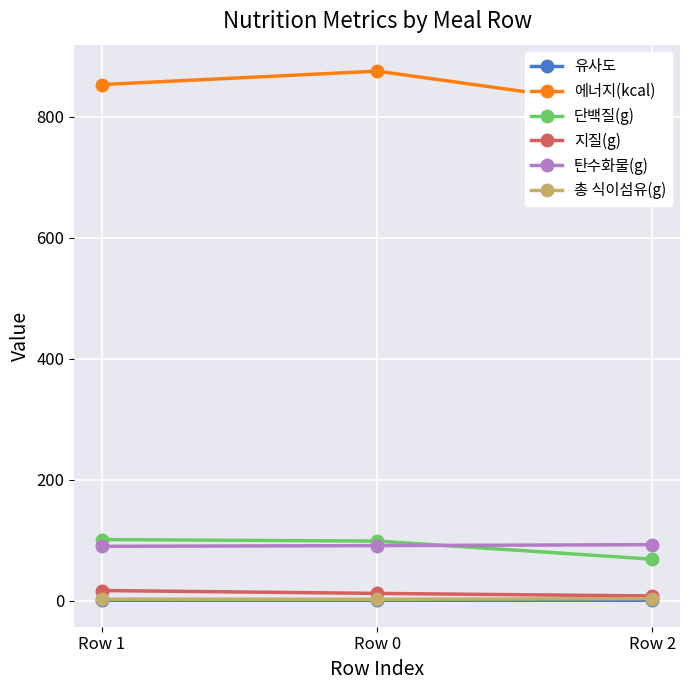

Which has a higher value, Row 0 or Row 2?

Row 0